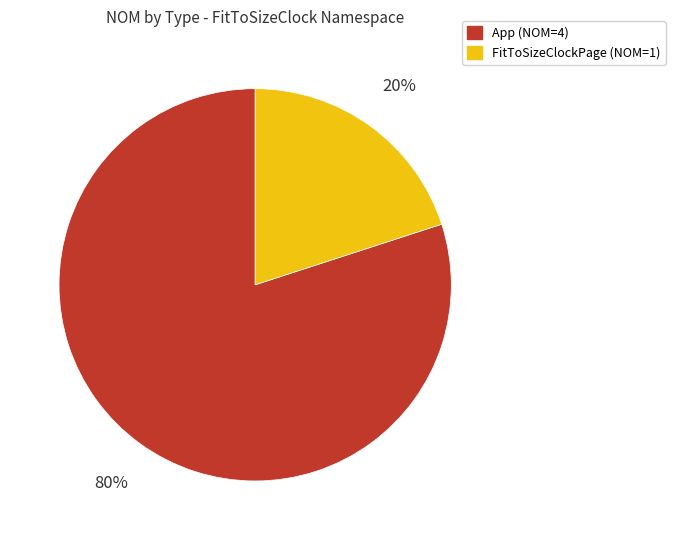

Is it true that App is 86% of the pie?

False